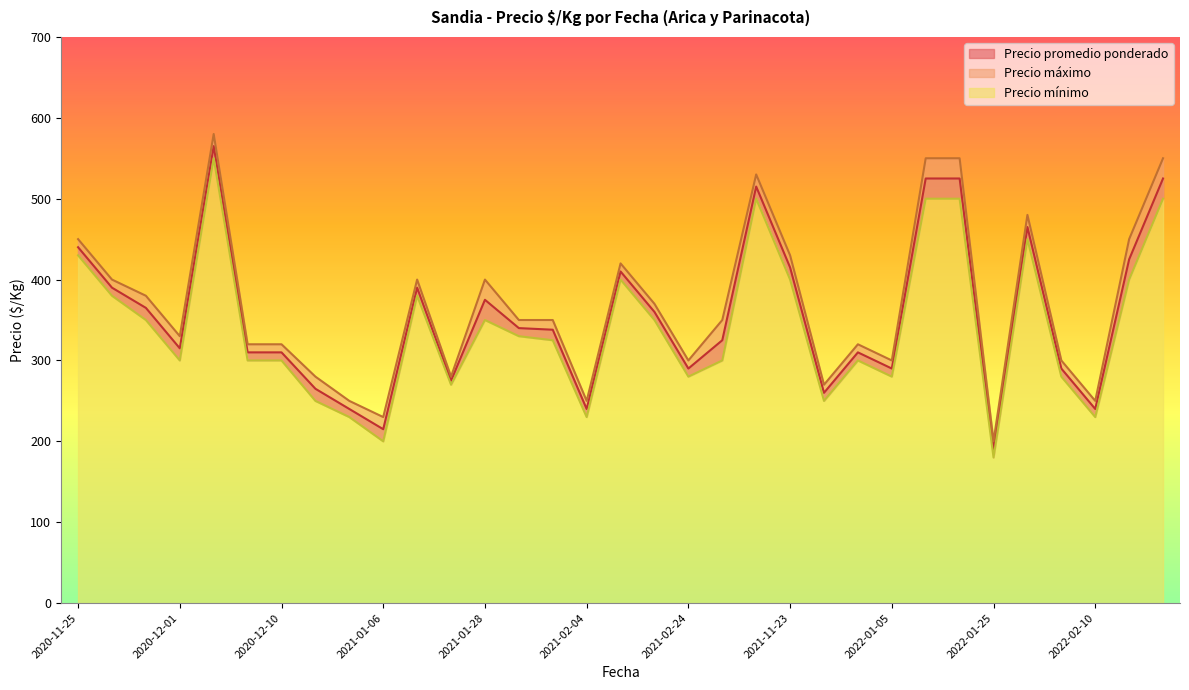

Is the value of Precio promedio ponderado at 2022-01-14 greater than the value of Precio mínimo at 2021-04-15?

Yes